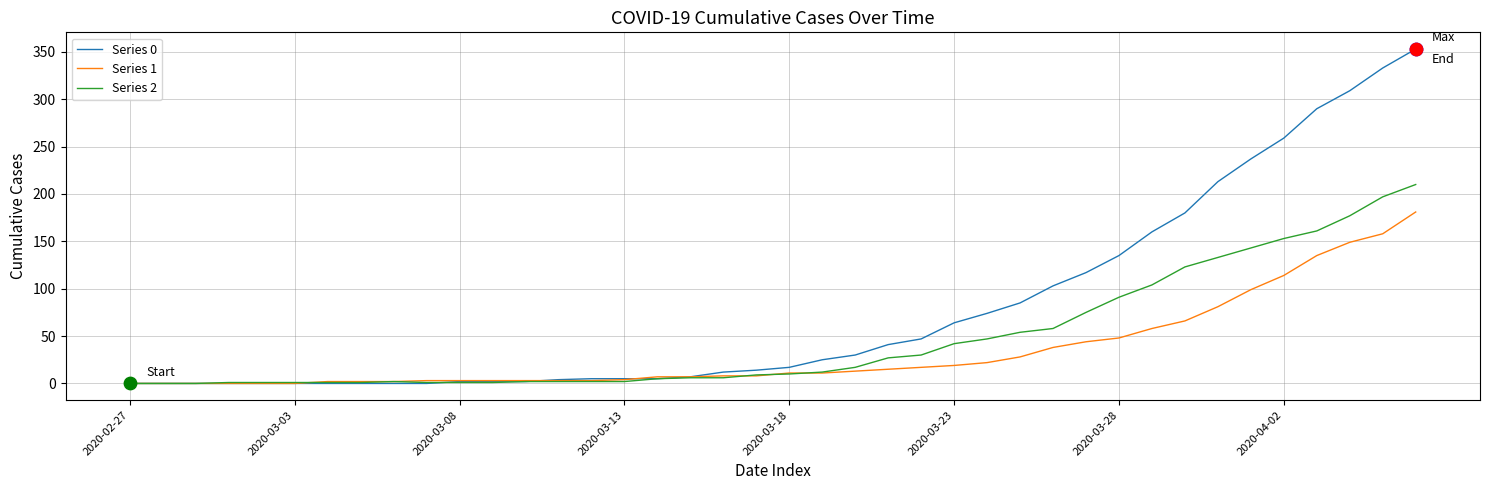

Which series has the largest total across all categories?

Series 0